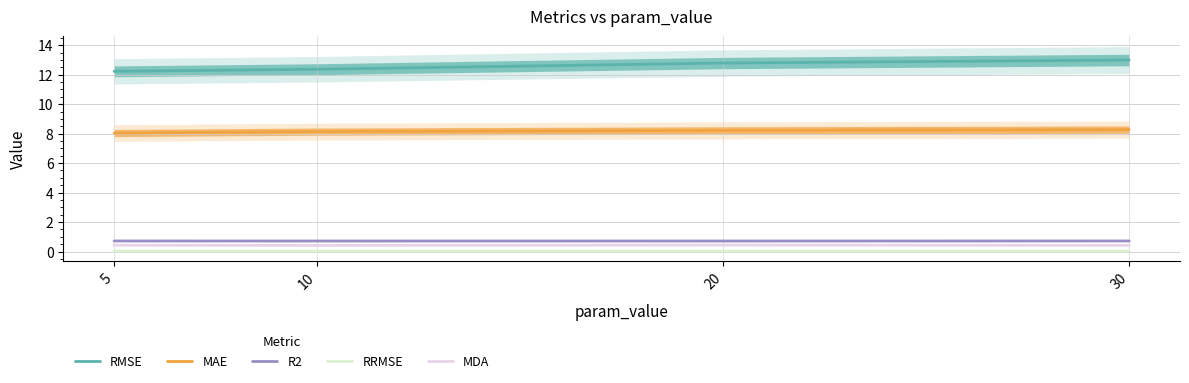

In MDA, how many points are lower than both neighbors (excluding endpoints)?

1